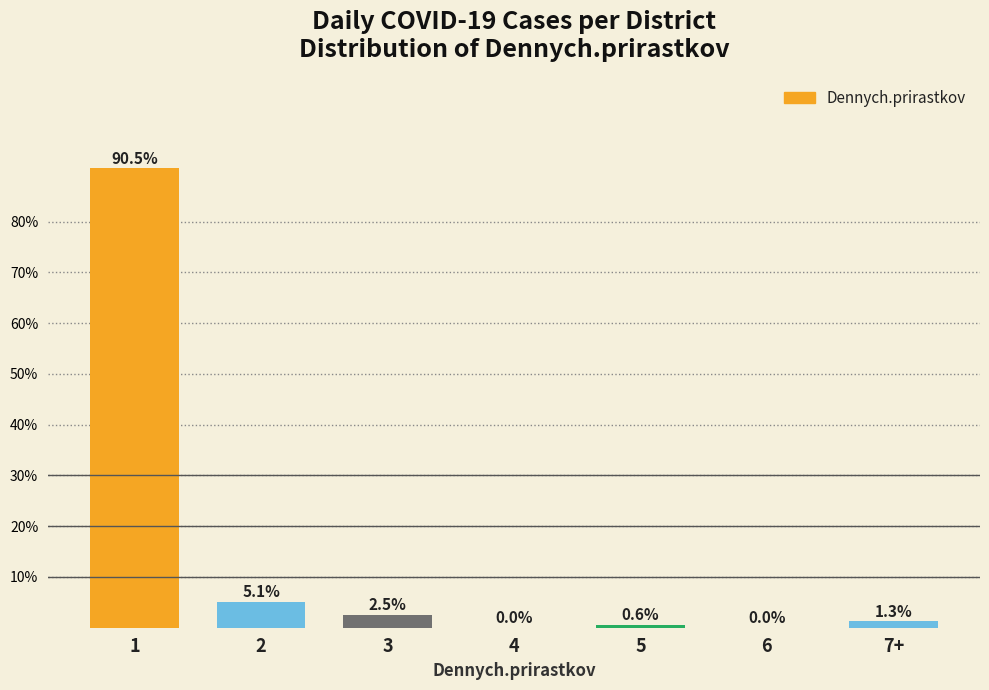

Reading left to right, list all the values displayed in this chart.

1=90.5	2=5.1	3=2.5	4=0.0	5=0.6	6=0.0	7+=1.3